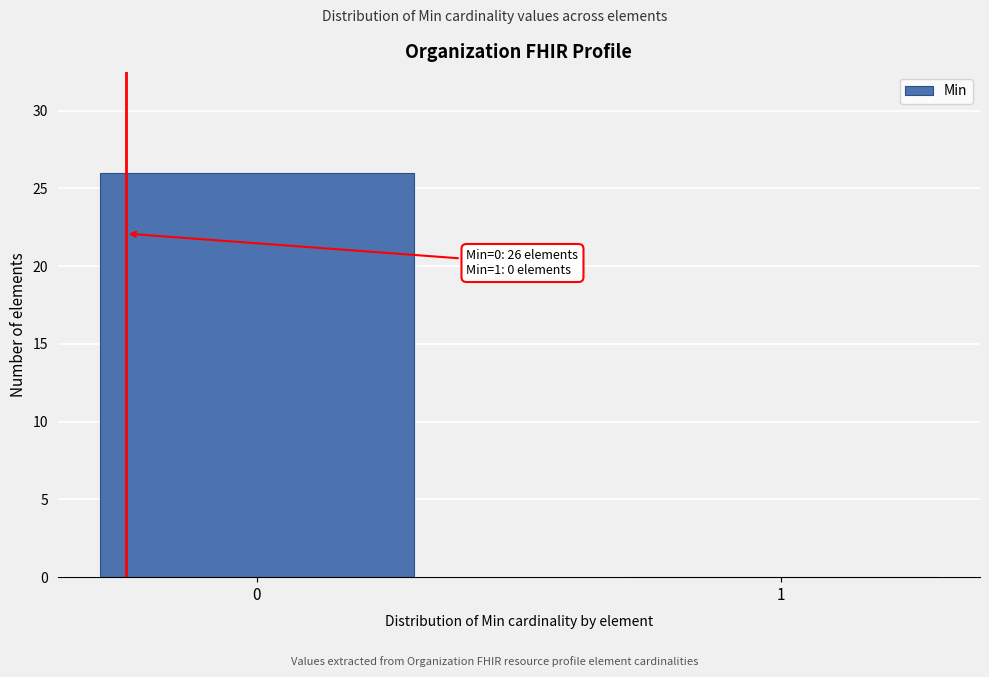

Reading left to right, list all the values displayed in this chart.

0=26	1=0